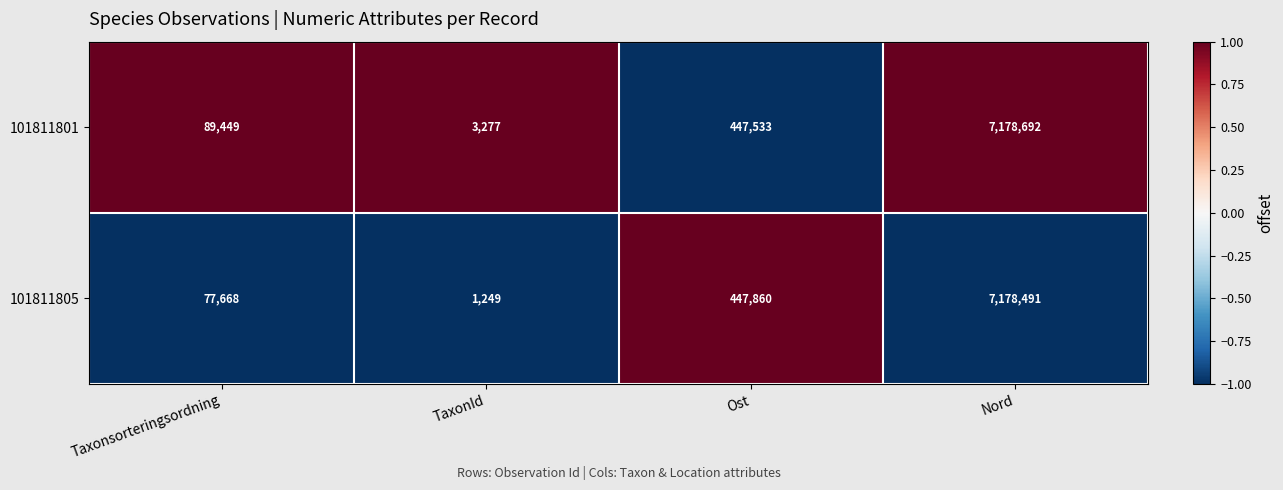

At TaxonId, list the series in order from largest to smallest.

101811801, 101811805